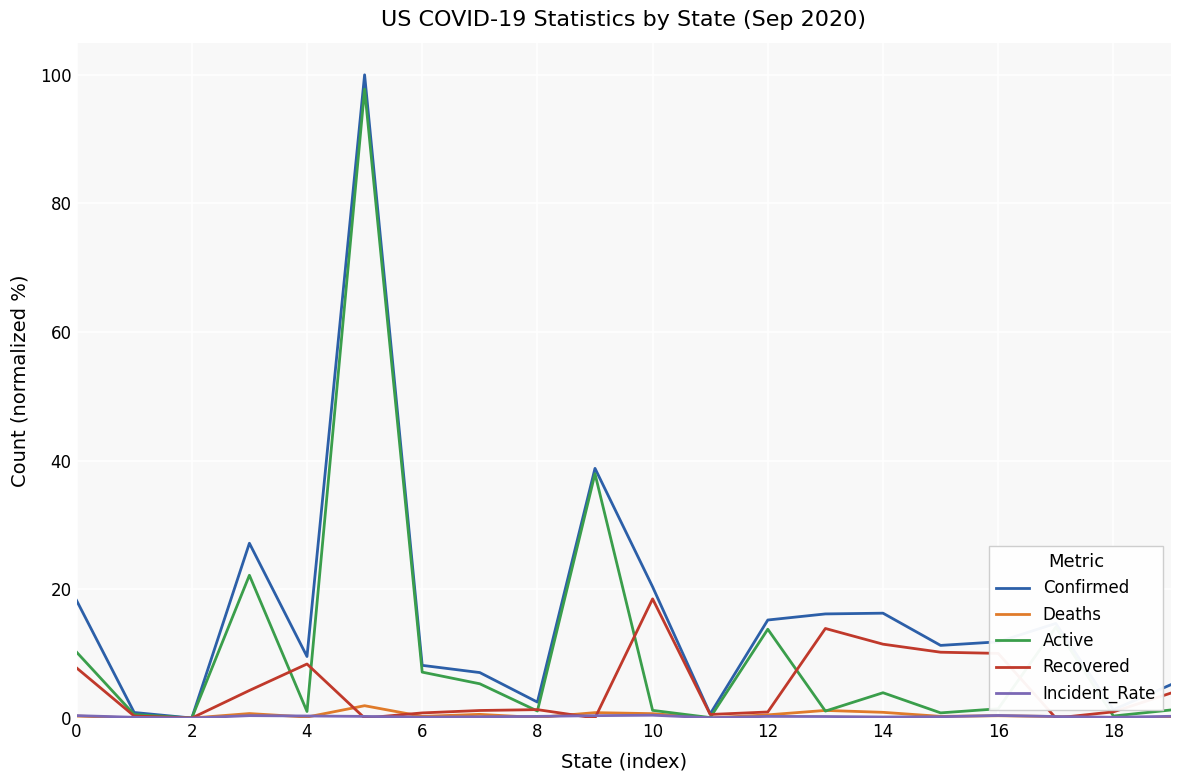

Which series has the largest total across all categories?

Confirmed